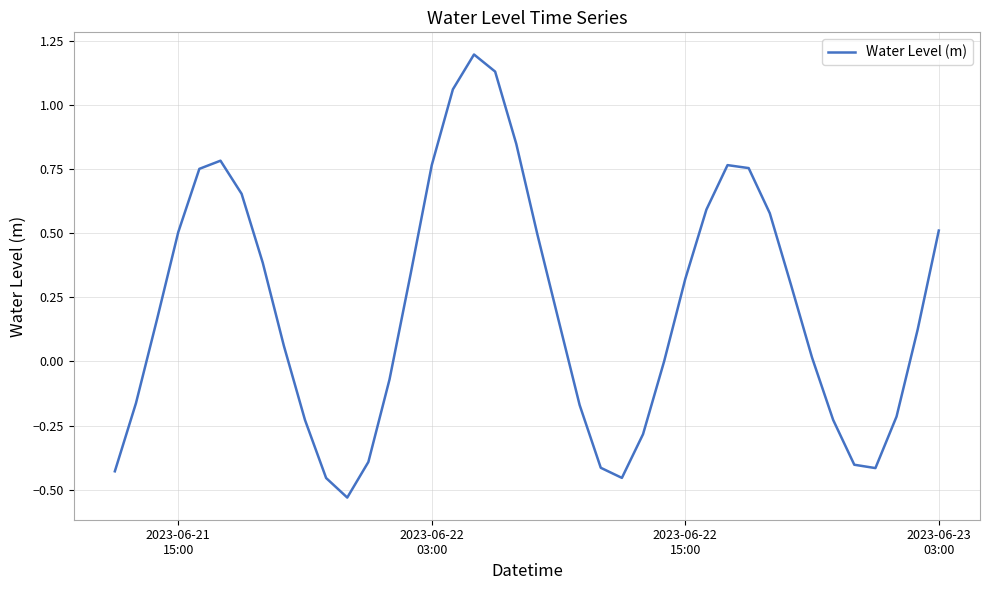

What is the maximum value shown in the chart?

1.2